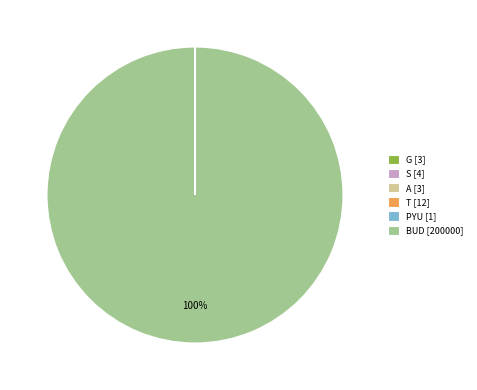

Is BUD [200000] the majority of the pie?

Yes